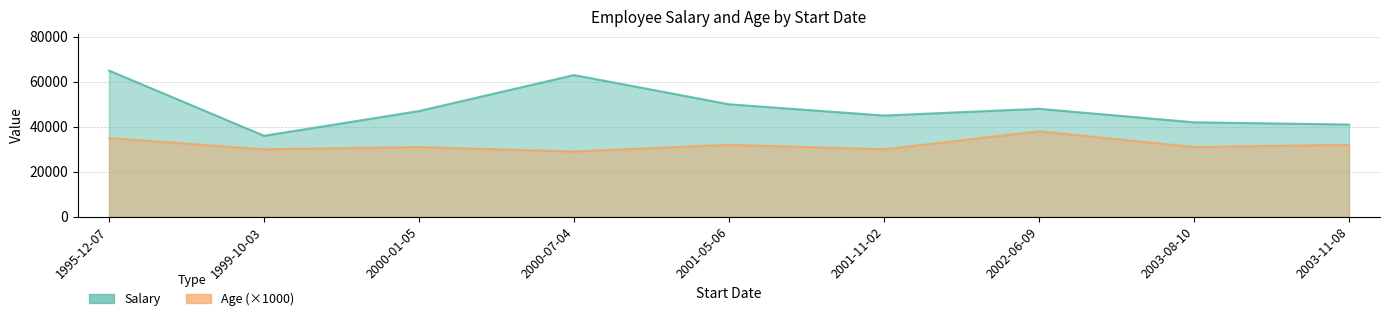

What position from the left is 2003-08-10?

8